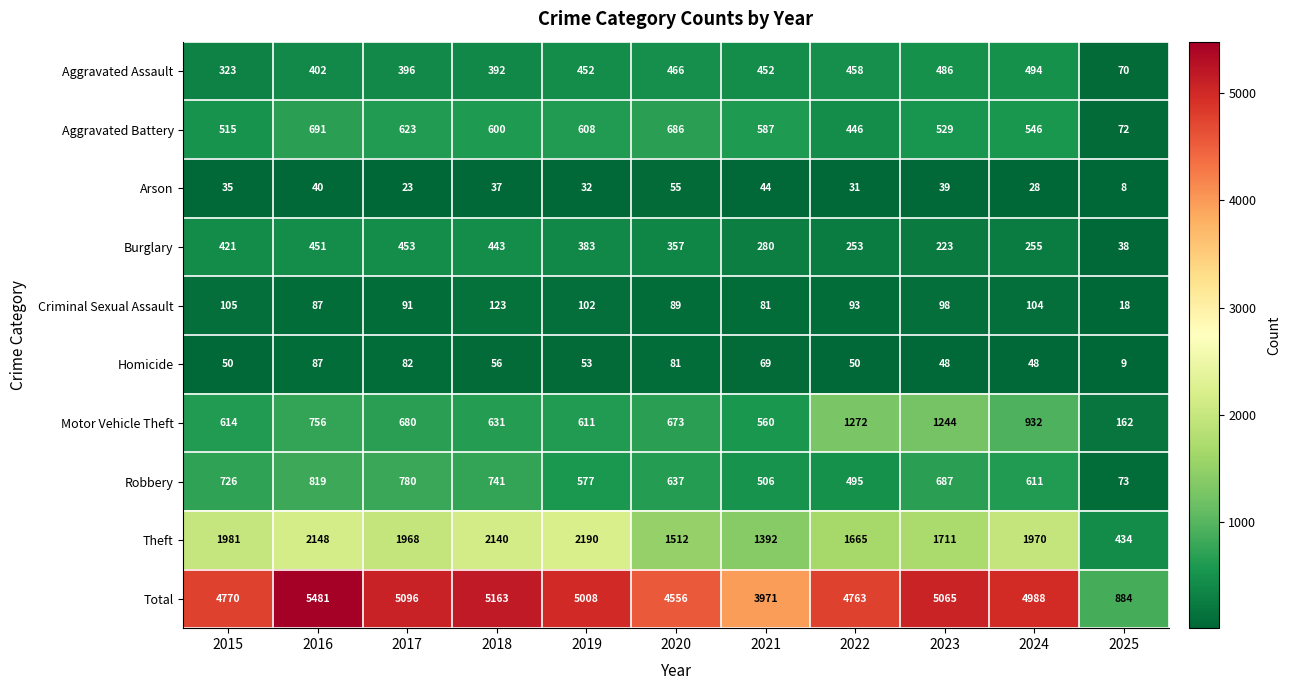

What value does the Arson series have at 2018, to the nearest 5?

35